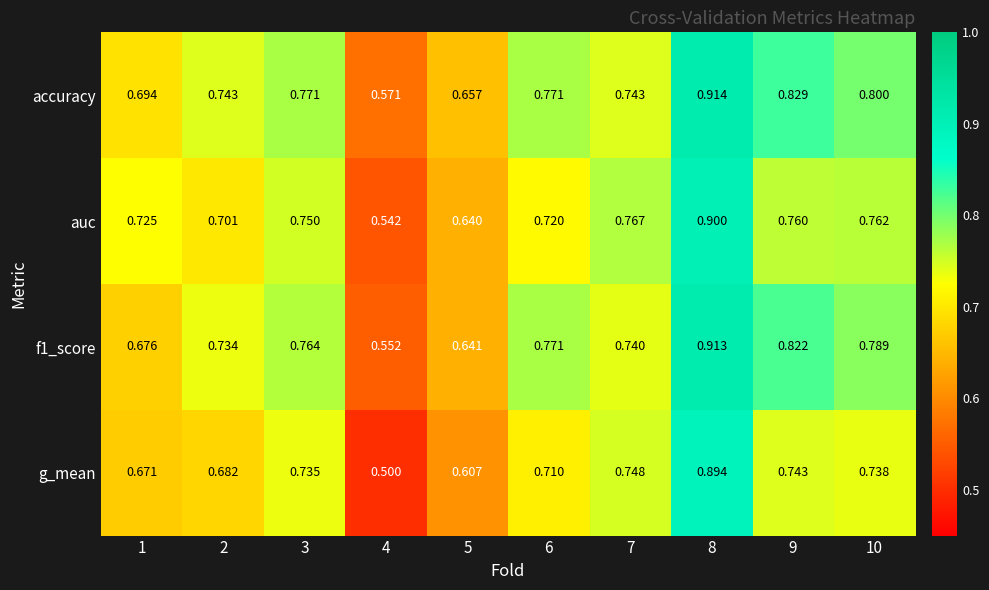

Which series has the largest range (max minus min)?

g_mean